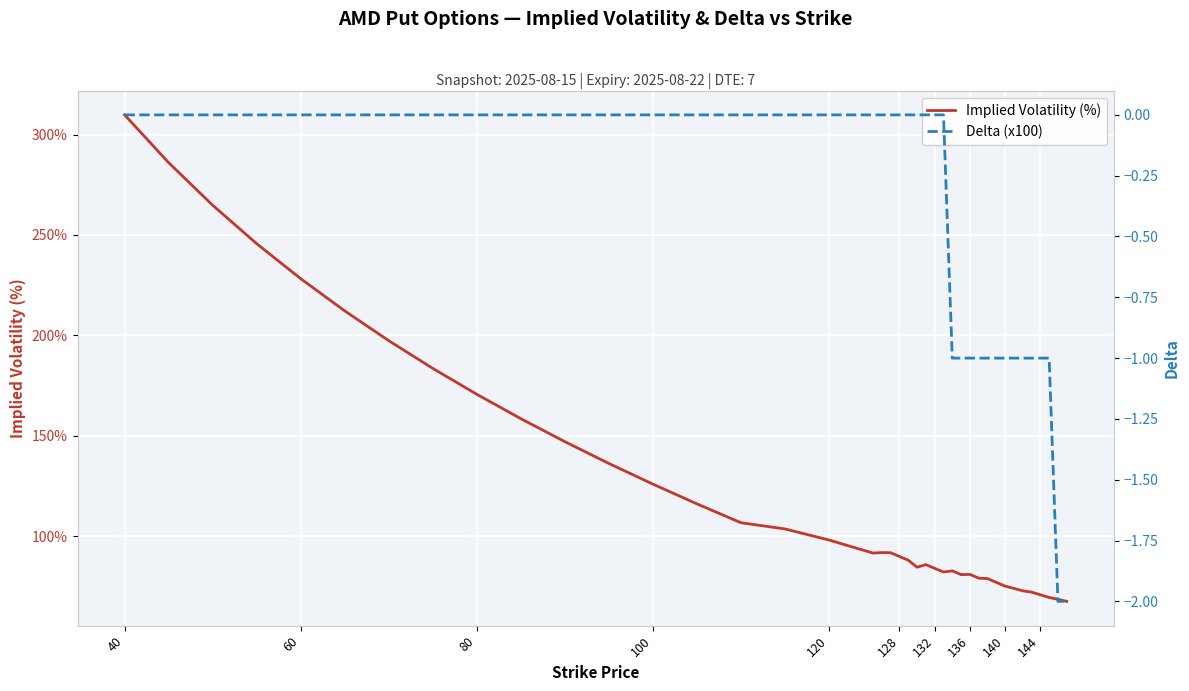

Reading right to left, transcribe all the data shown in this chart.

Implied Volatility (%): 67.5	68.5	69.4	70.7	72.1	72.7	73.9	75.0	76.9	78.8	79.0	80.9	80.8	82.6	82.1	83.9	85.8	84.5	88.0	89.8	91.7	91.8	91.5	98.0	103.5	106.6	116.0	125.8	136.2	147.0	158.4	170.6	183.5	197.3	212.1	228.2	245.6	264.8	286.0	309.8
Delta (x100): -2.0	-2.0	-1.0	-1.0	-1.0	-1.0	-1.0	-1.0	-1.0	-1.0	-1.0	-1.0	-1.0	-1.0	0.0	0.0	0.0	0.0	0.0	0.0	0.0	0.0	0.0	0.0	0.0	0.0	0.0	0.0	0.0	0.0	0.0	0.0	0.0	0.0	0.0	0.0	0.0	0.0	0.0	0.0